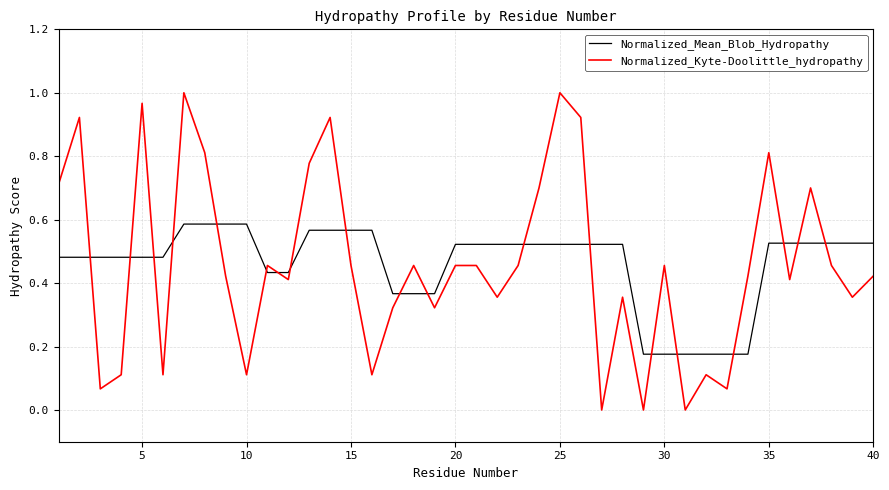

Which series has the largest range (max minus min)?

Normalized_Kyte-Doolittle_hydropathy